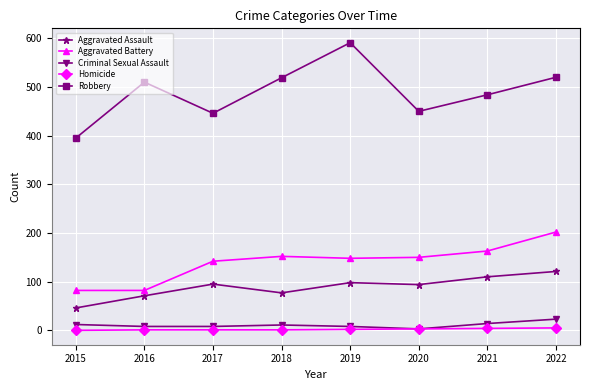

Does the chart have visible grid lines?

Yes